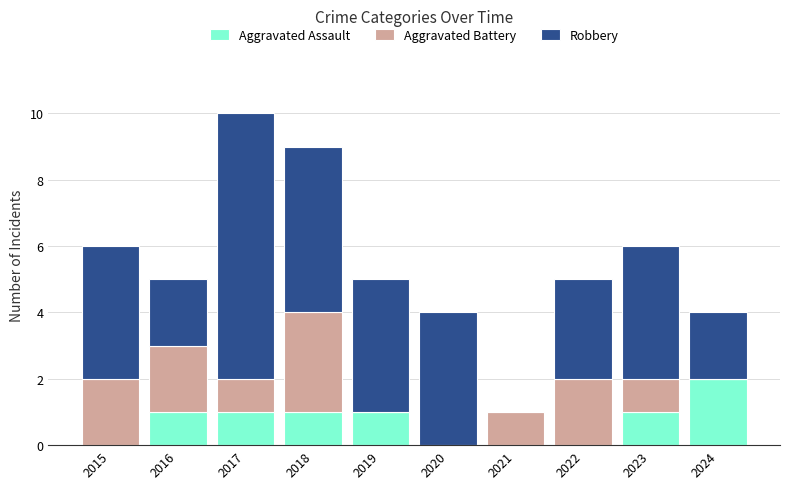

Which category has the highest value in the Aggravated Assault series?

2024